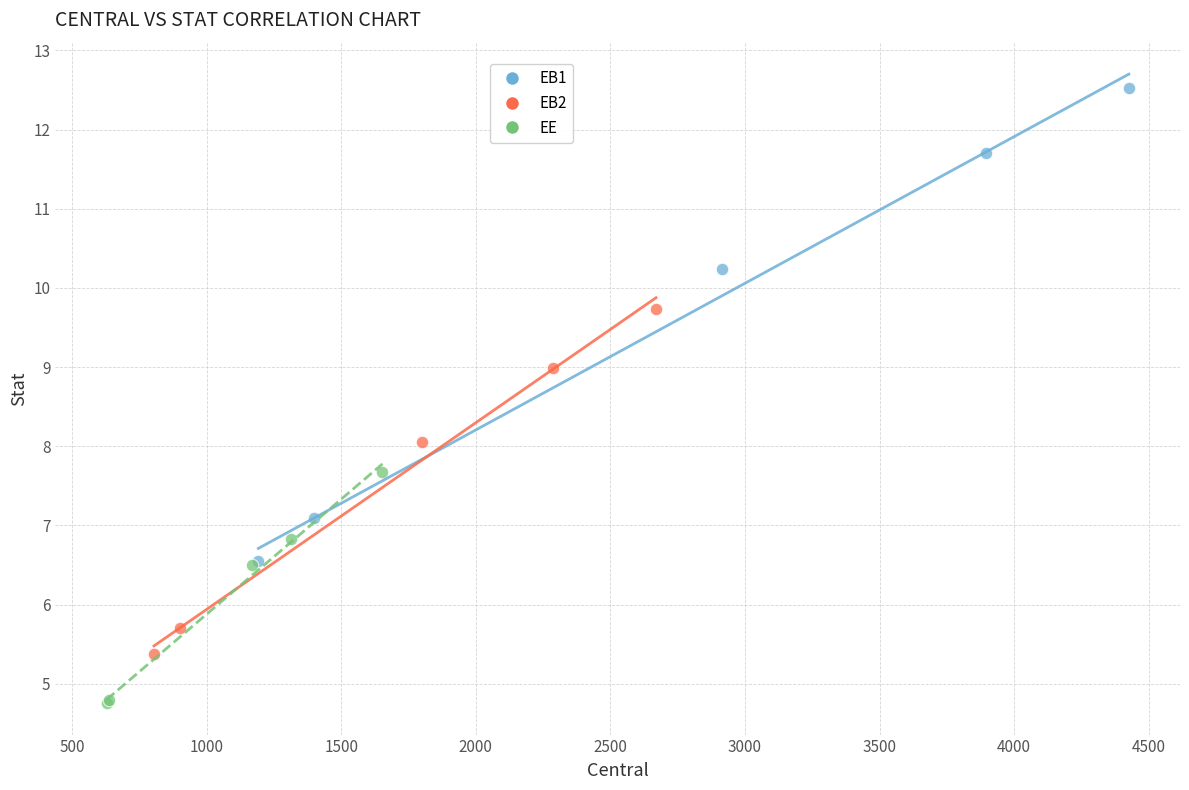

Which series reaches the minimum Y coordinate?

EE